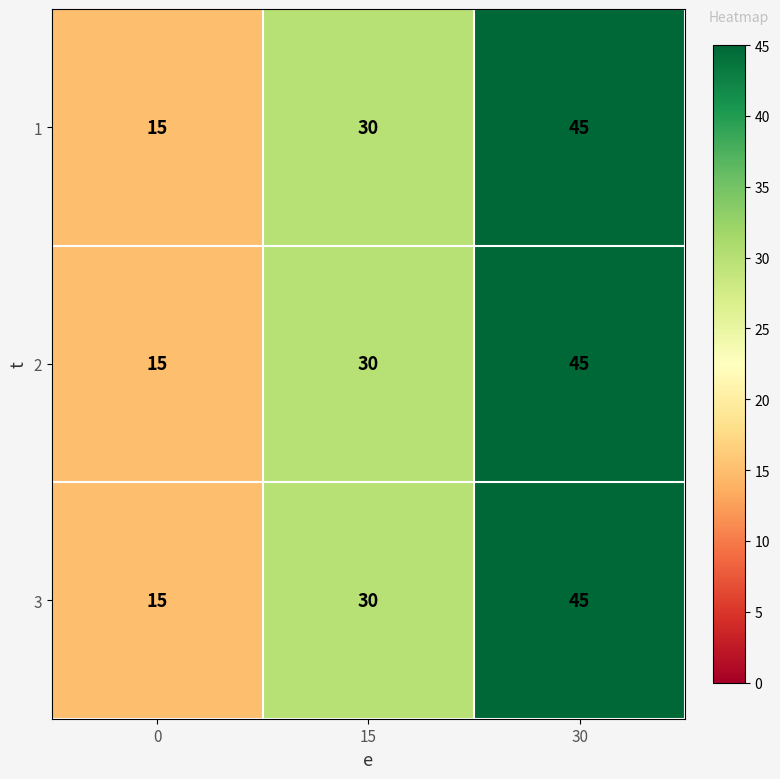

The value of 1 at 15 is 11. True or false?

False